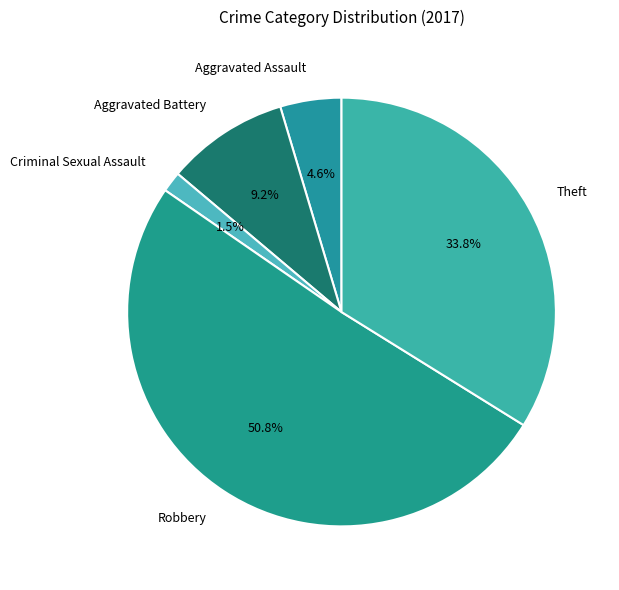

Which slice is the largest?

Robbery